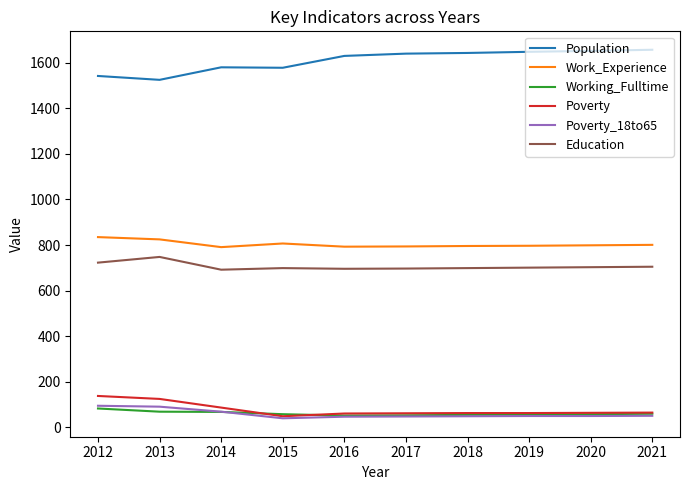

What is the minimum value for Work_Experience?

791